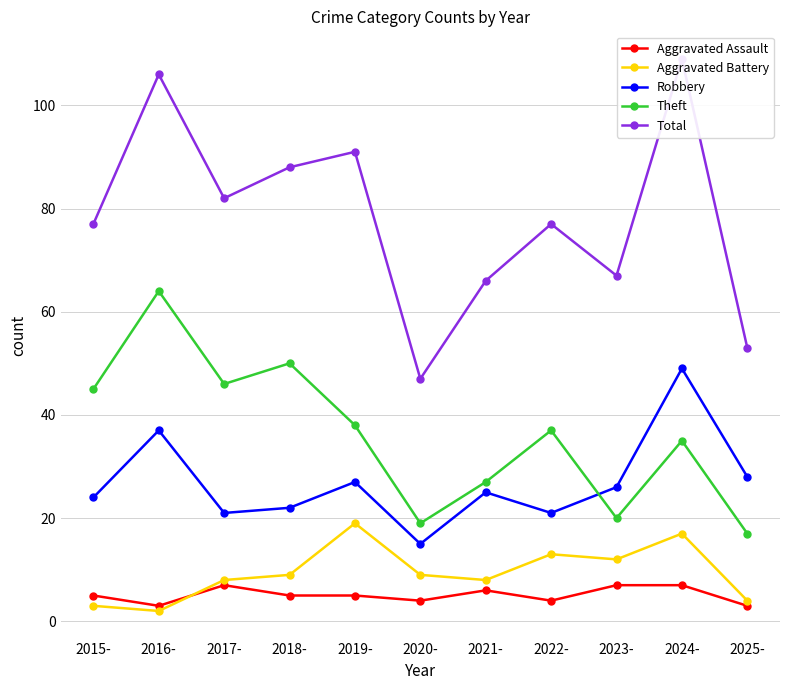

True or false: Total and Aggravated Assault intersect in this chart.

False